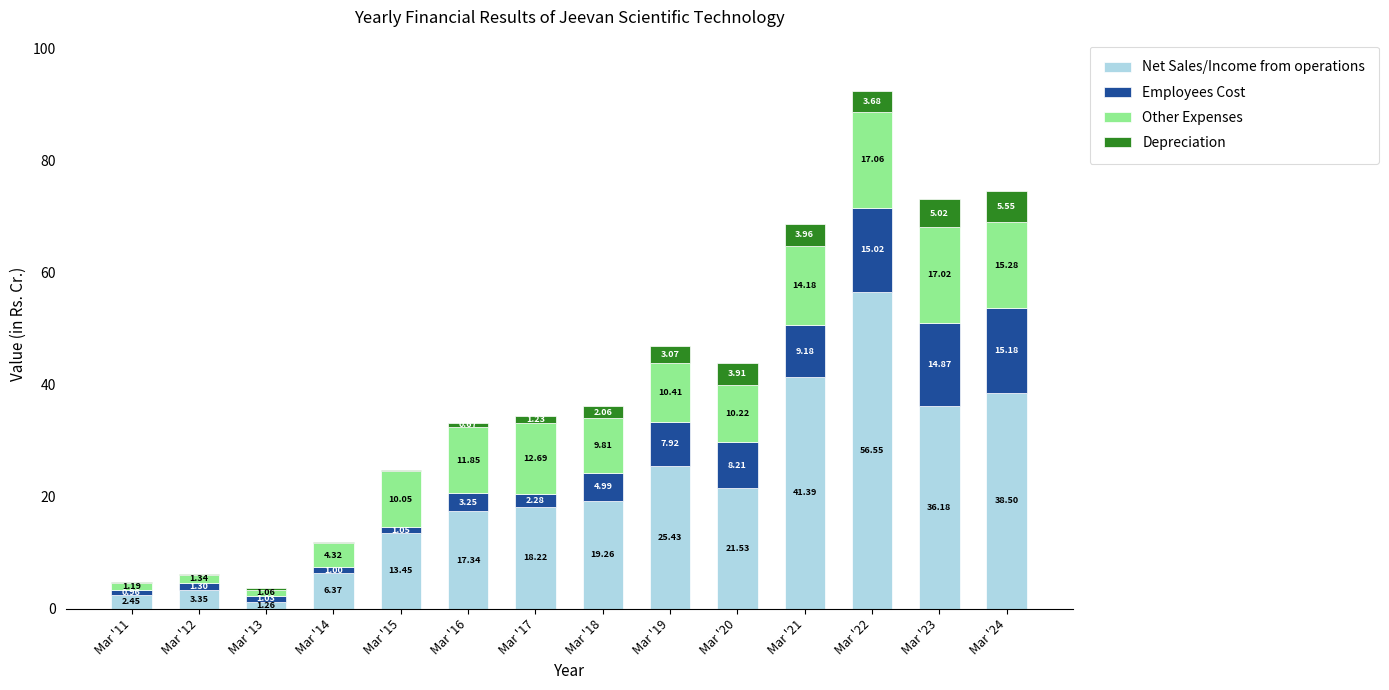

At which category is the sum across all series the highest?

Mar '22